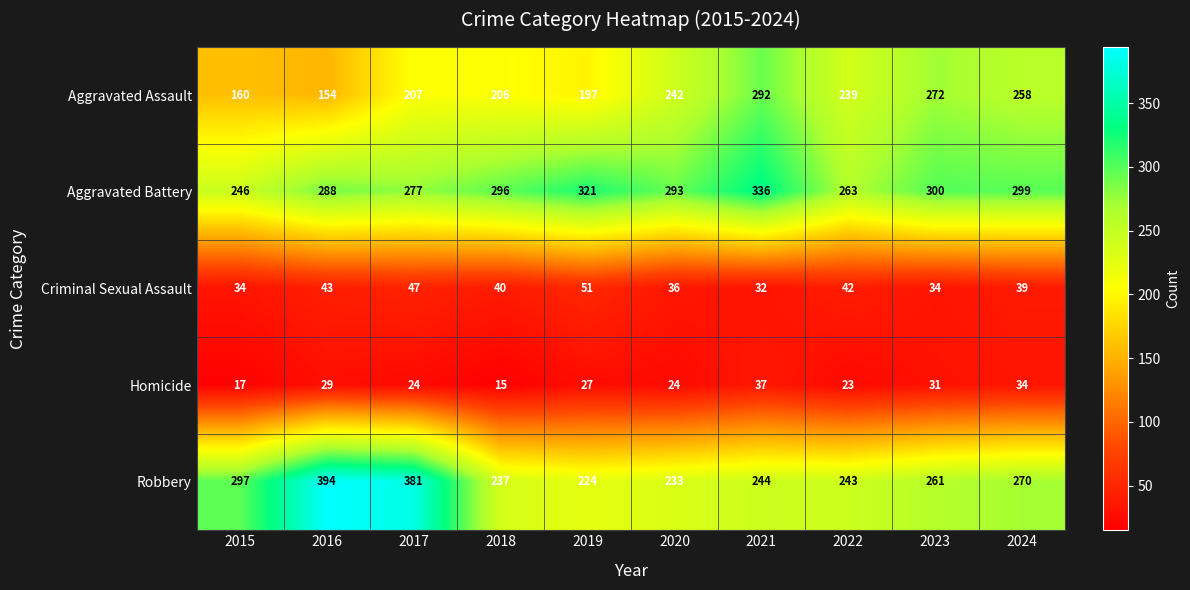

What is the spread (max minus min) of values at 2020?

269